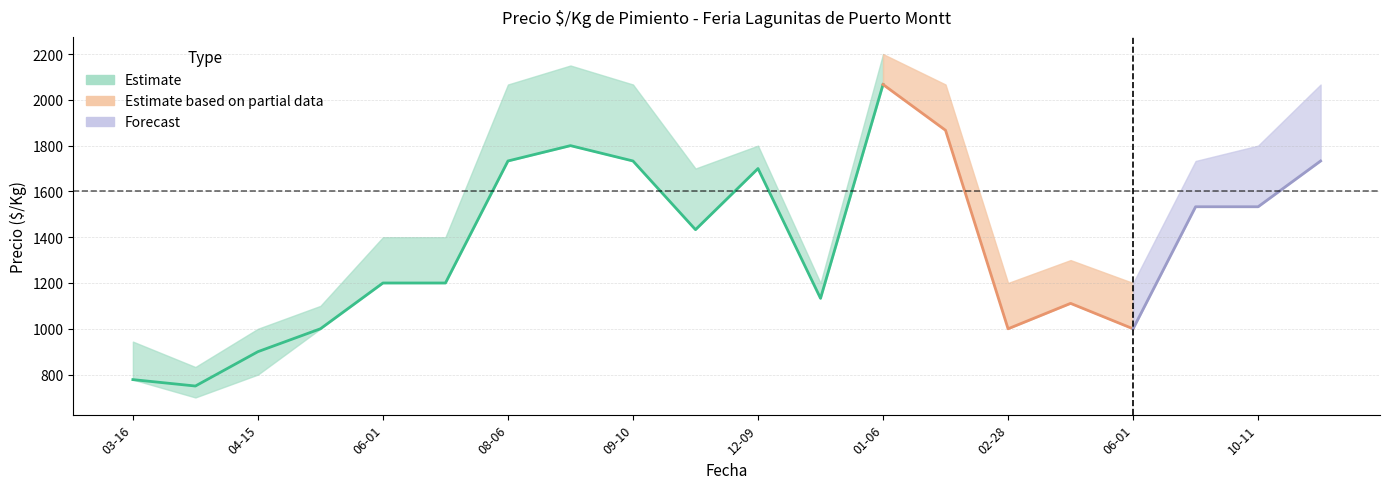

At which category does Precio promedio ponderado reach its first local valley?

2021-03-30